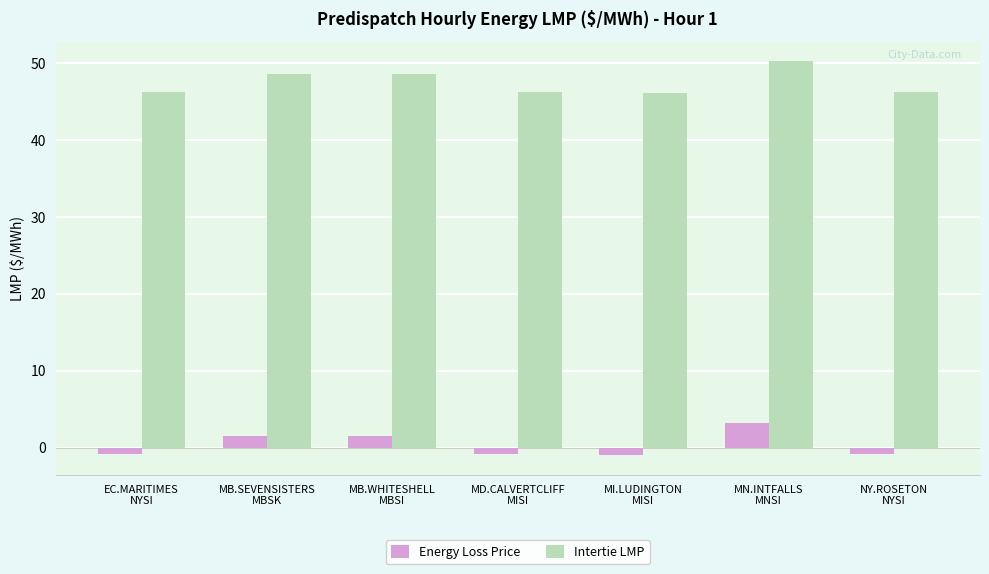

What is the value of the Intertie LMP bar at the 6th from the left?

50.2